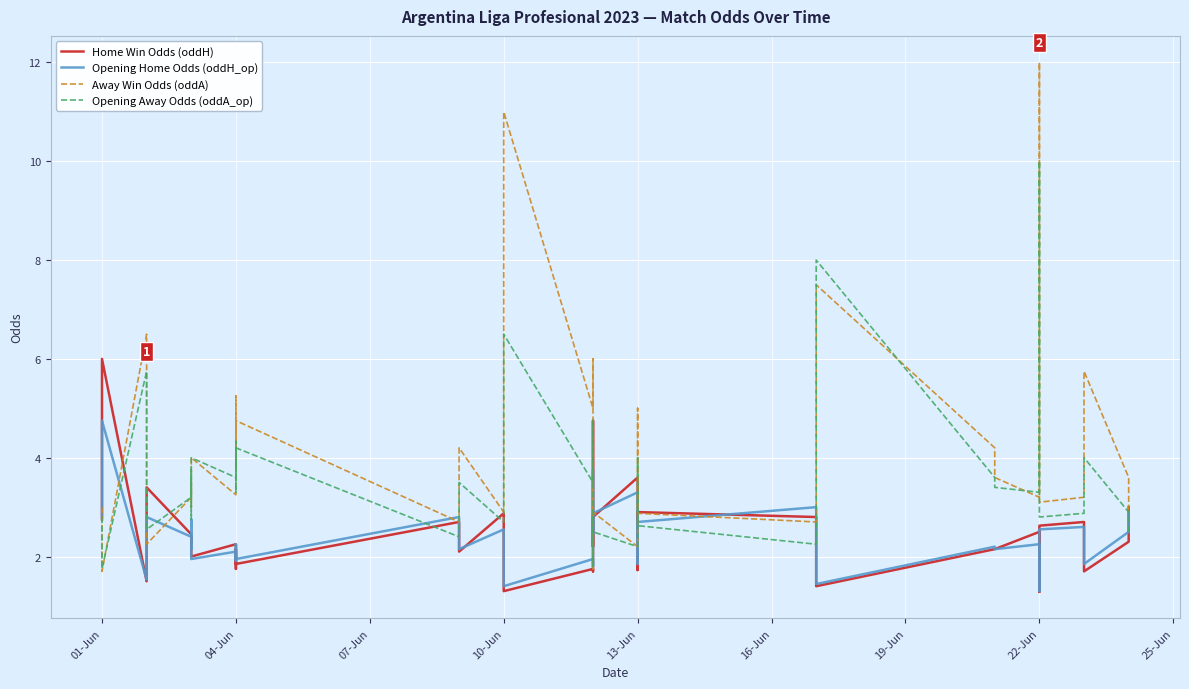

Between 15 and 16, which series saw the biggest shift?

Opening Away Odds (oddA_op)